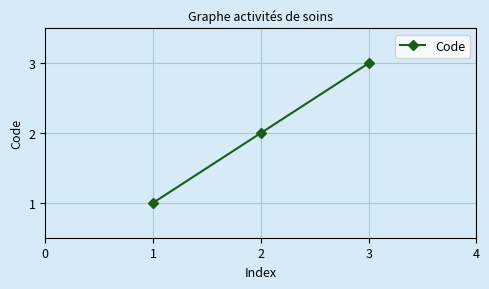

What is the difference between the maximum and second lowest values?

1